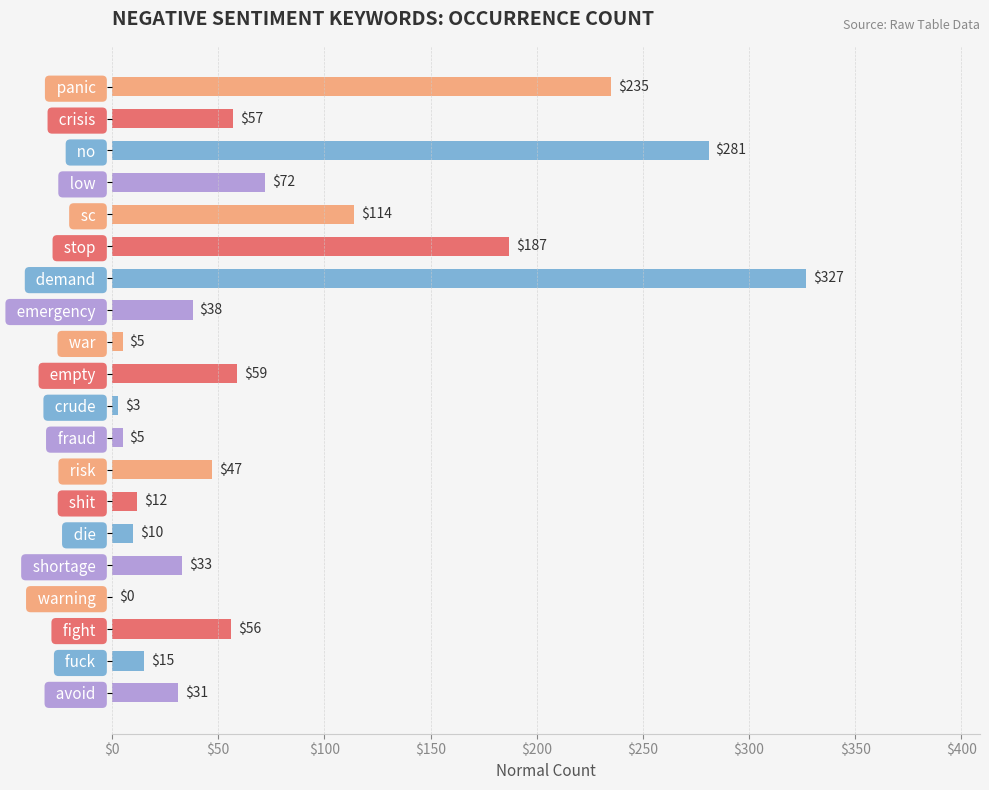

Which has a higher value,   fraud   or   die  ?

  die  